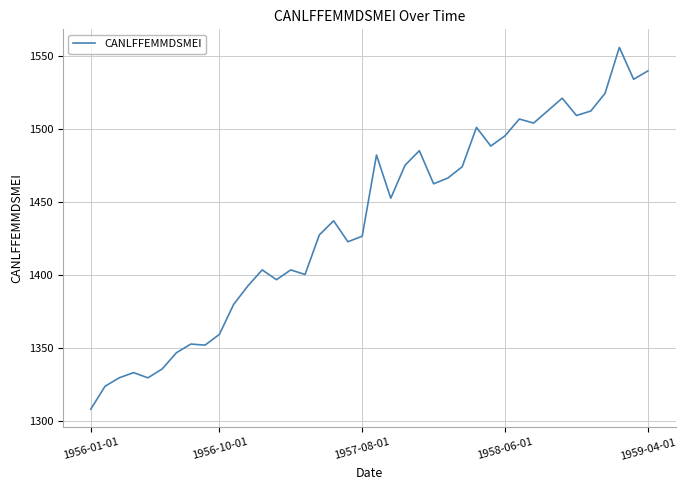

What is the smallest value displayed?

1308.3